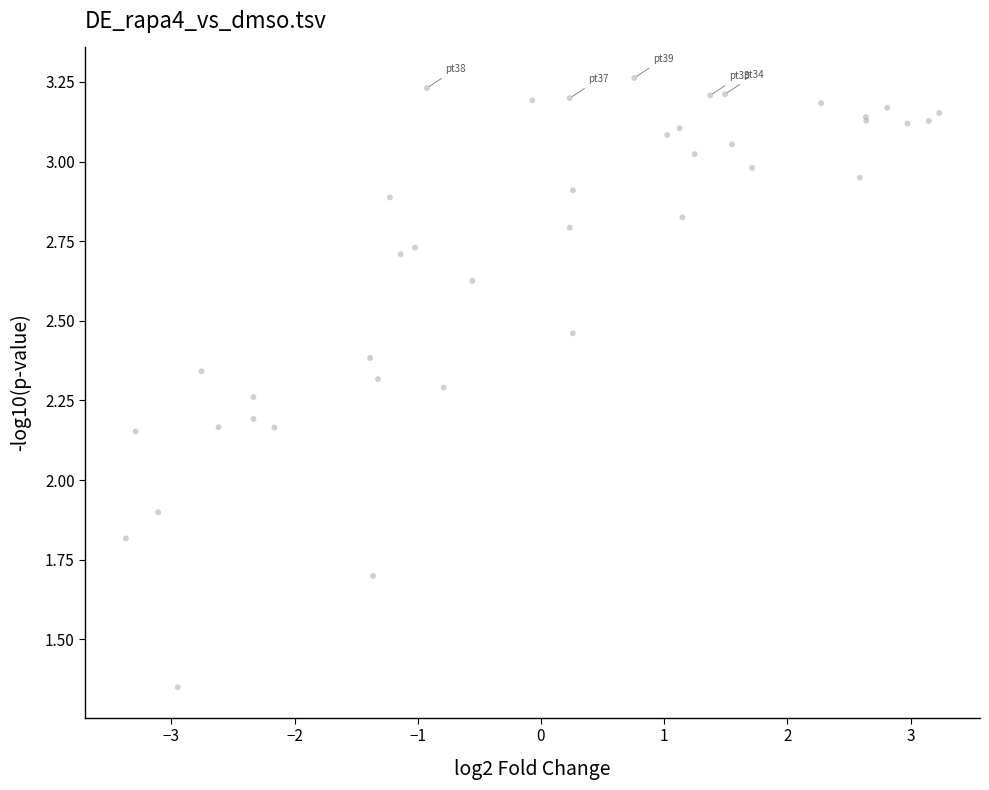

What Y value in the scatter plot is closest to 2?

1.9